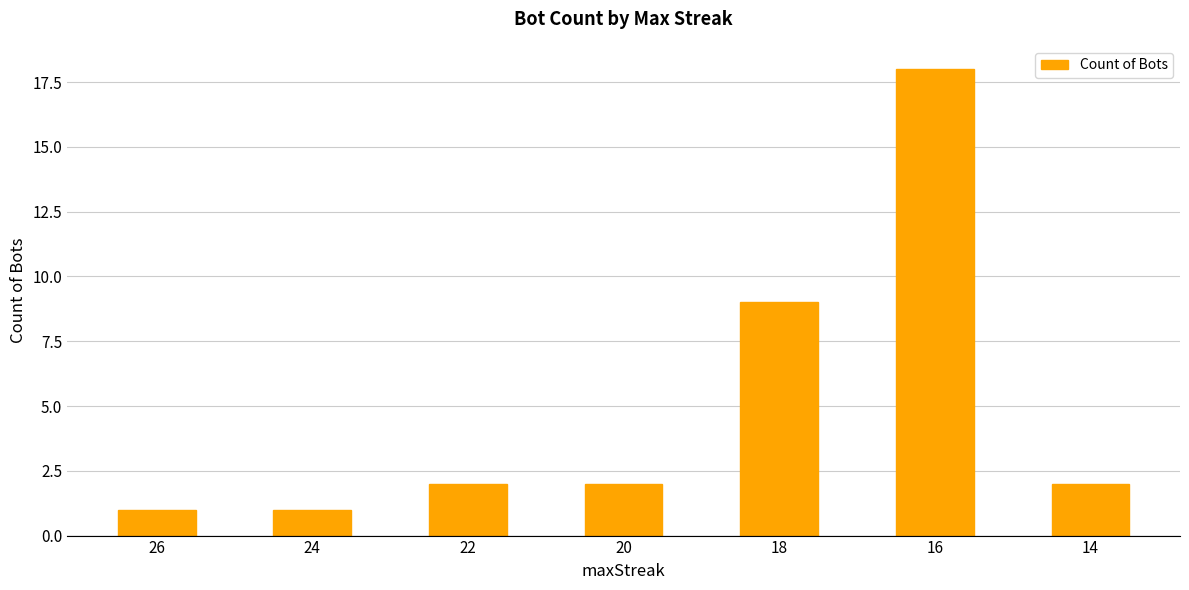

What is the difference between the values at 26 and 14?

1